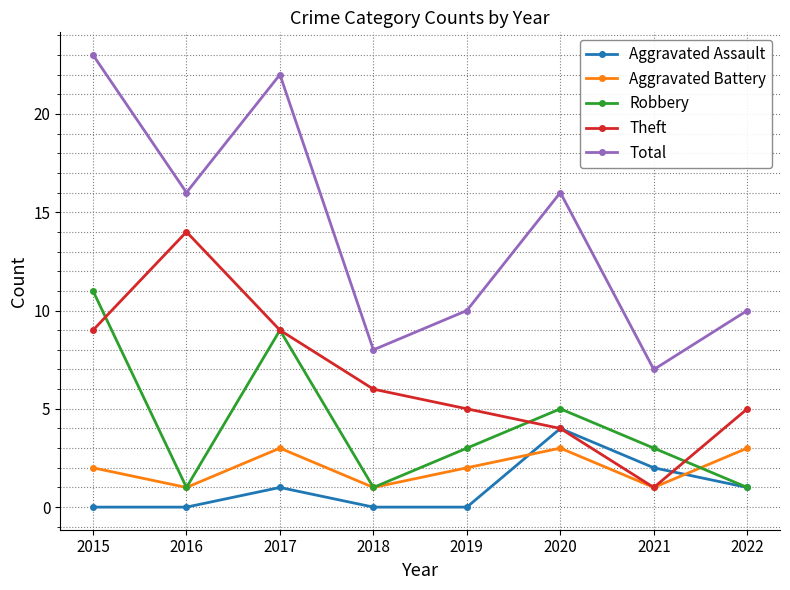

What value does the Theft series have at 2017?

9